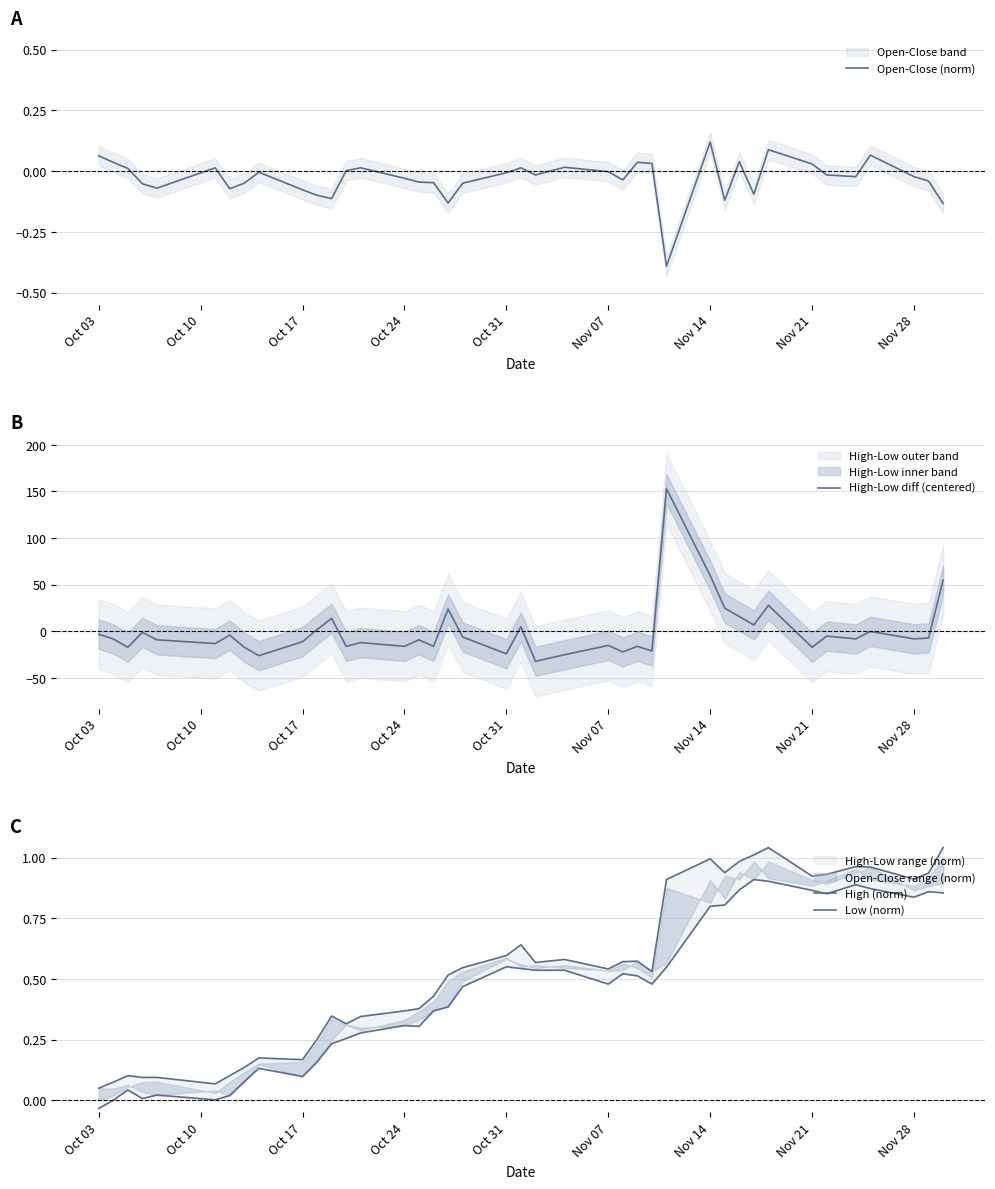

Is it true that High-Low diff (centered) equals 59.9 at Nov 14?

True